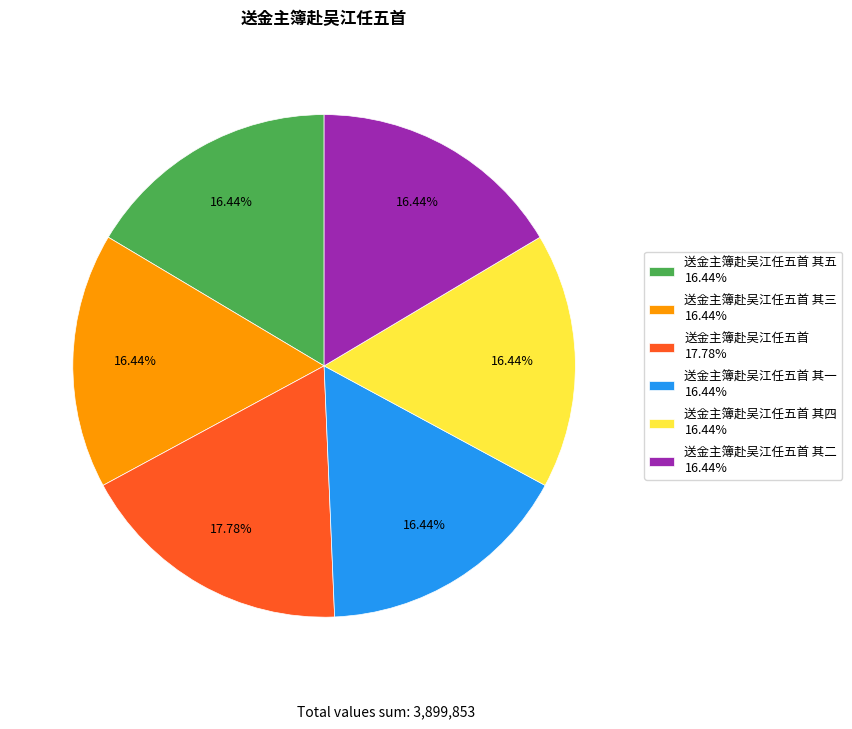

Is the sum of 送金主簿赴吴江任五首 其二 16.44% and 送金主簿赴吴江任五首 其一 16.44% greater than half?

No